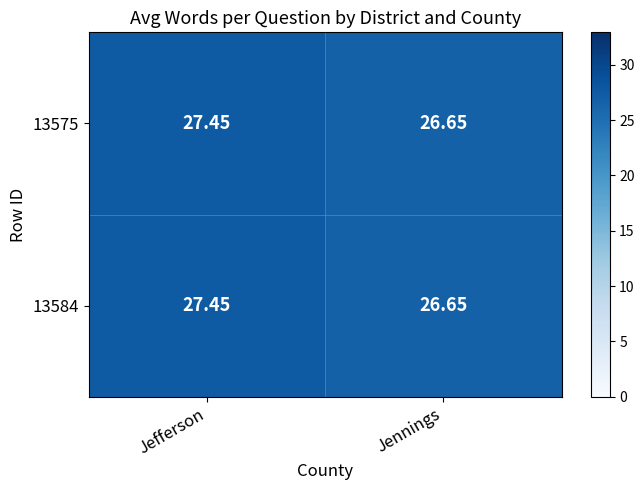

Rank the categories by 13584 value from highest to lowest.

Jefferson, Jennings